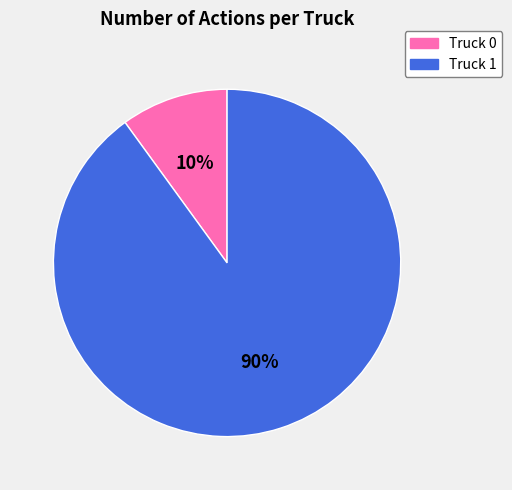

Which slice is the largest?

Truck 1